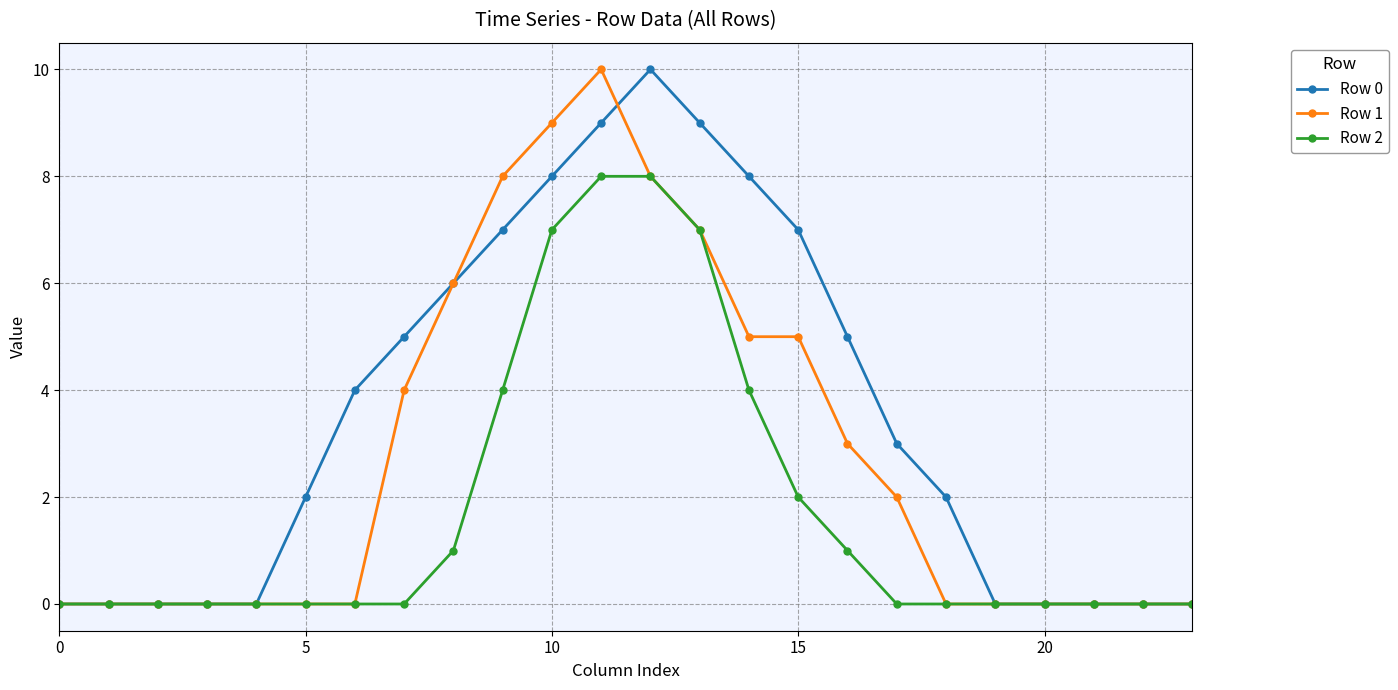

List the series in order of their overall mean, highest first.

Row 0, Row 1, Row 2